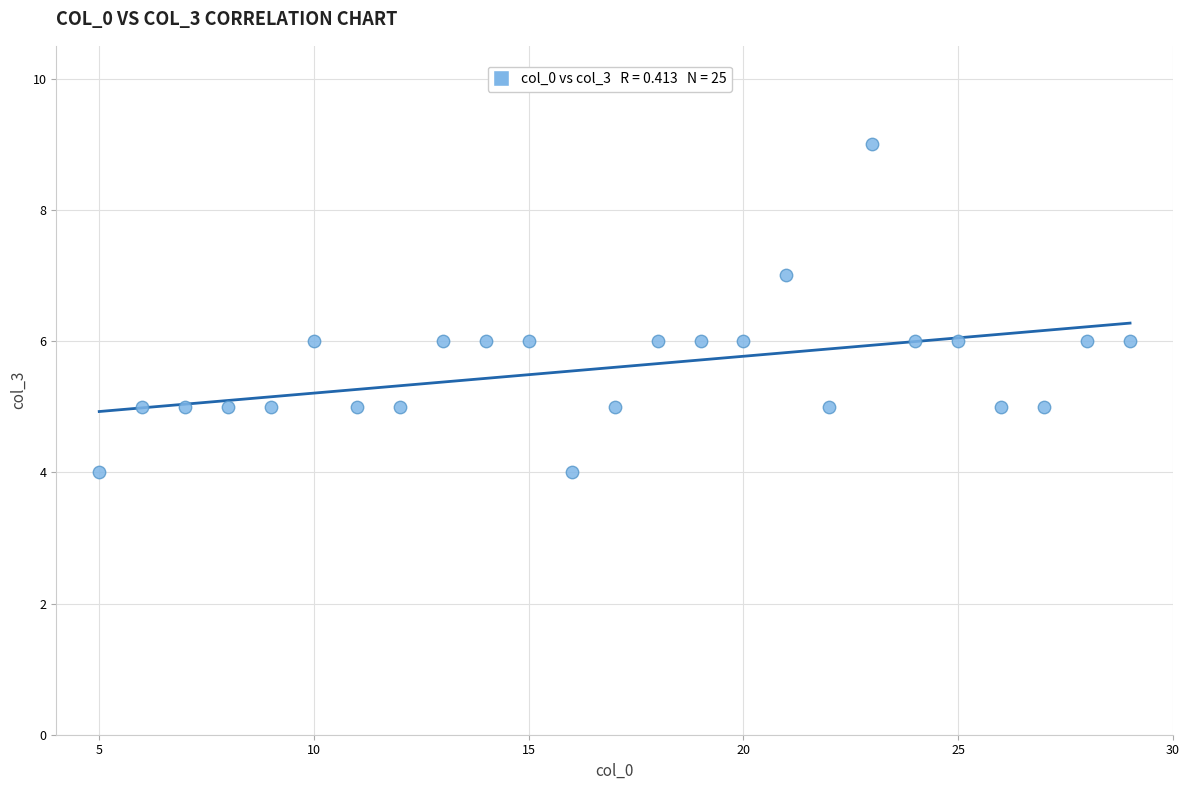

What is the range of Y values (max minus min)?

5